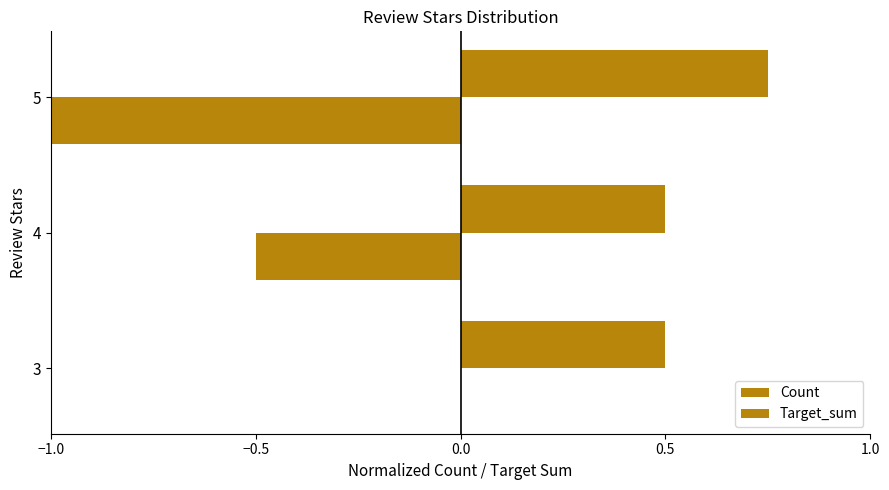

How many categories are shown in the chart?

3